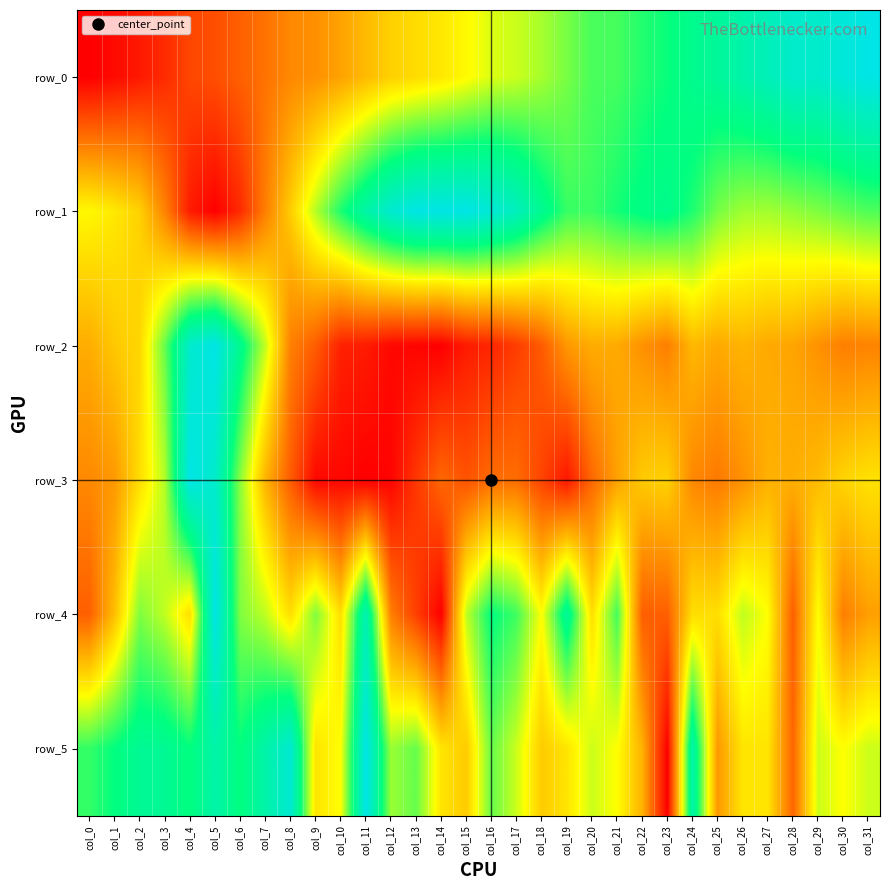

Count the number of categories in the chart.

32